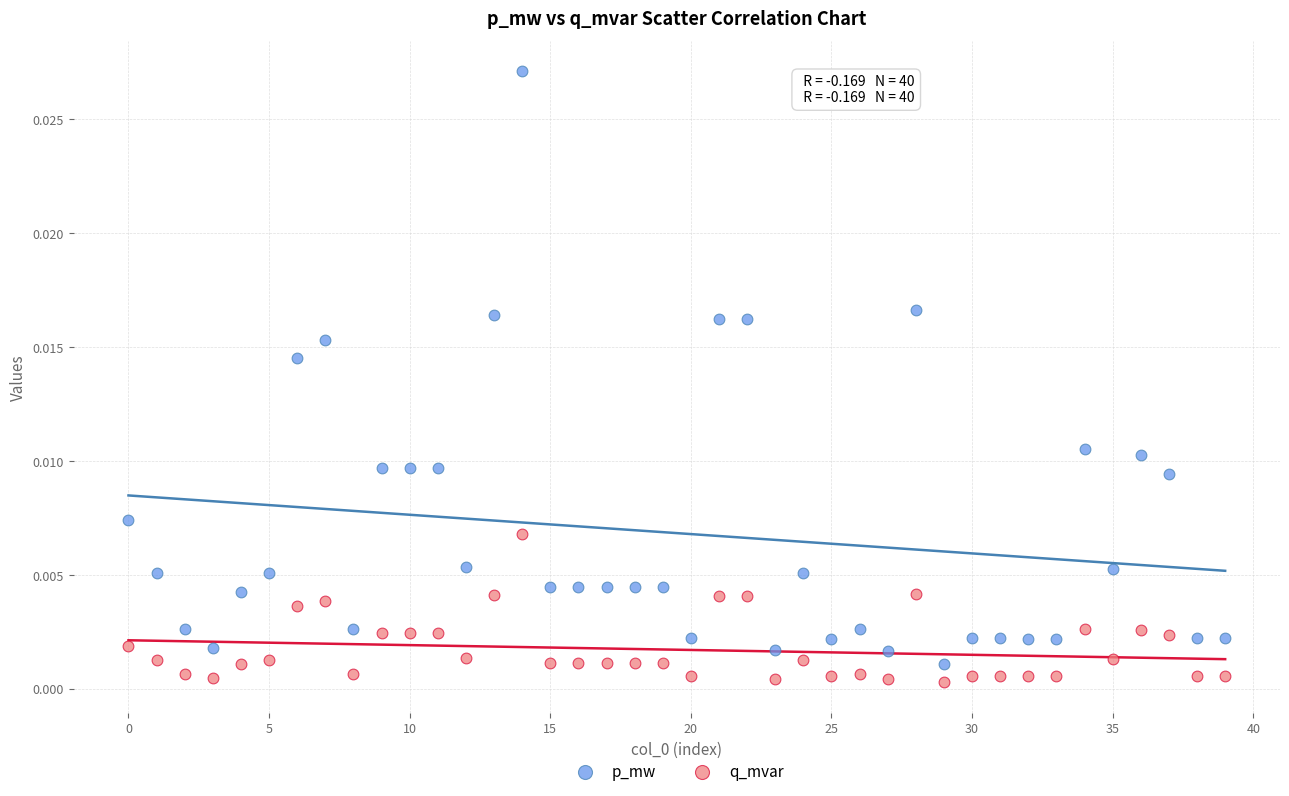

Which series contains the highest Y value?

p_mw